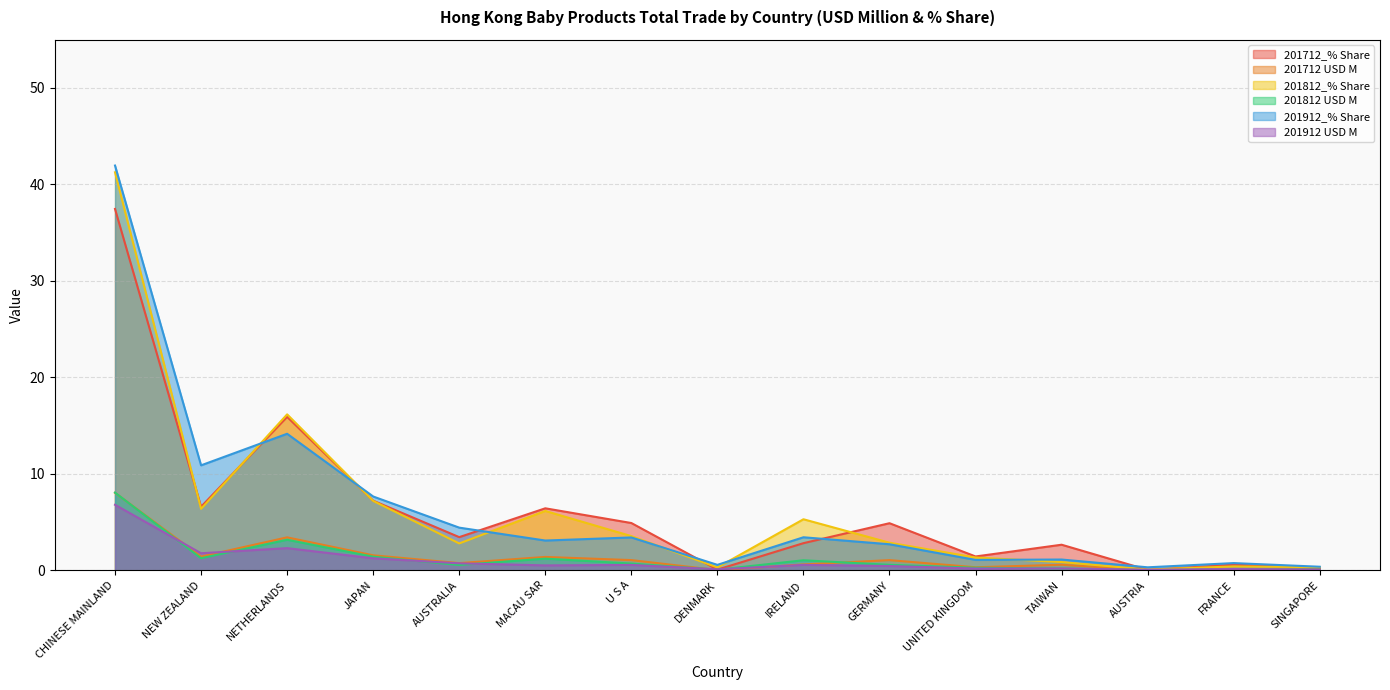

Between which two adjacent categories do 201712_% Share and 201912_% Share first intersect?

NEW ZEALAND and NETHERLANDS